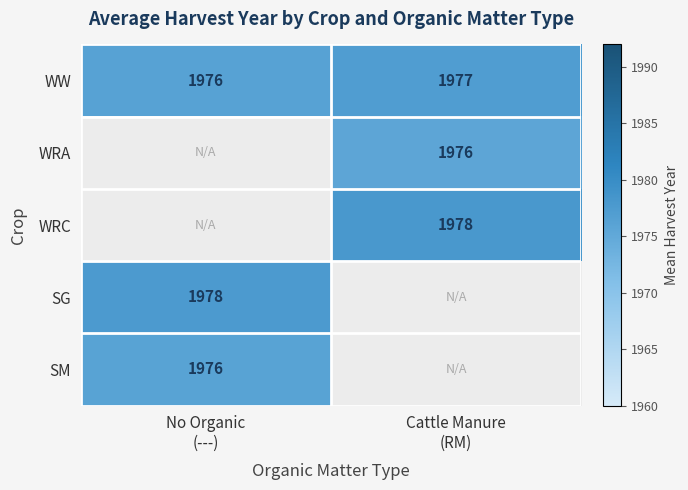

What is the sum of all WW values?

3953.0